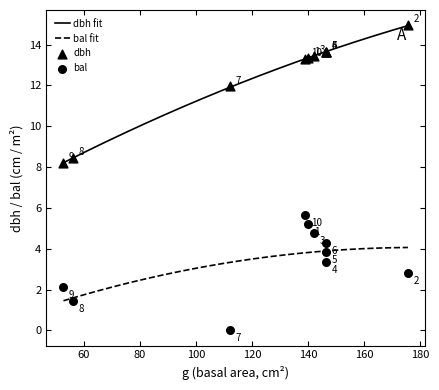

True or false: dbh fit and bal fit intersect in this chart.

False